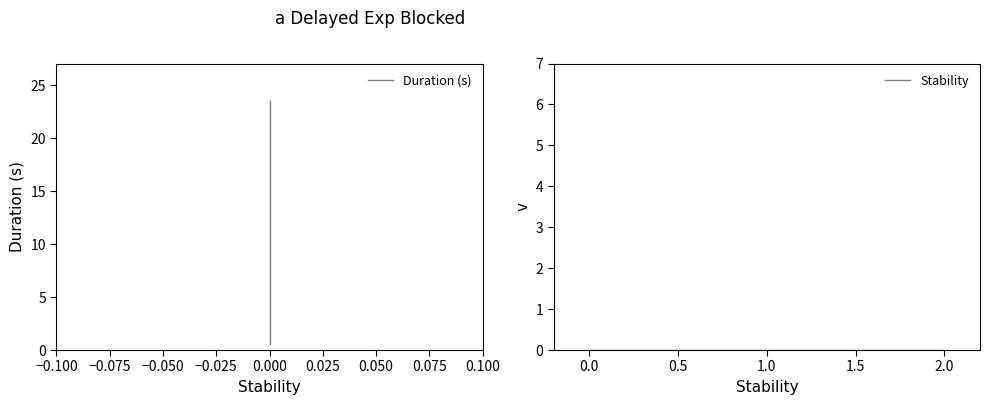

List the series in order of their overall mean, highest first.

Duration (s), Stability